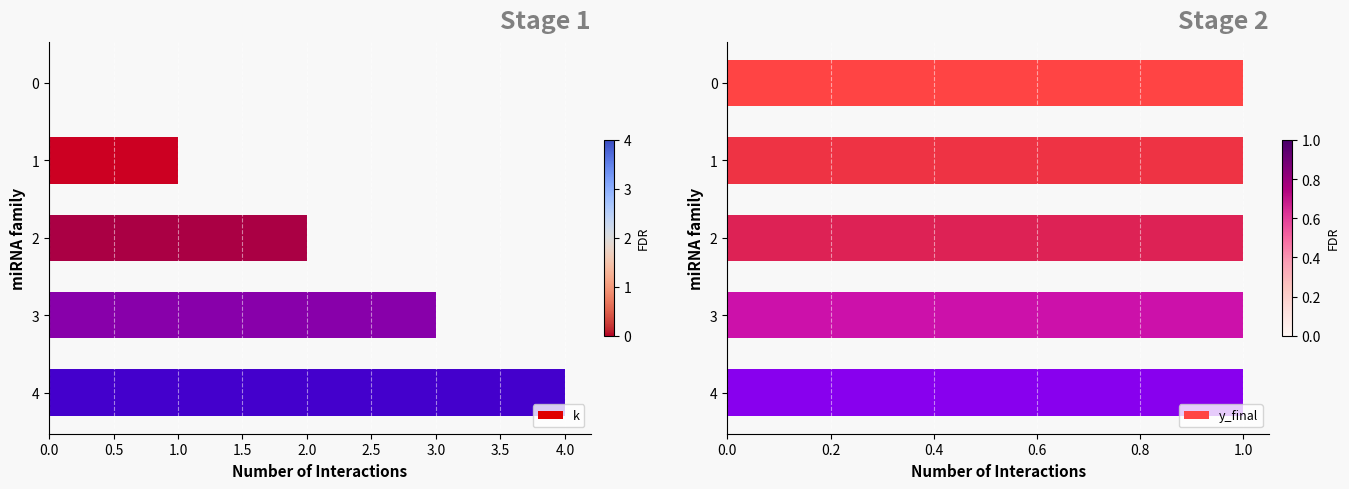

True or false: k has a value of 0 at 0.

True